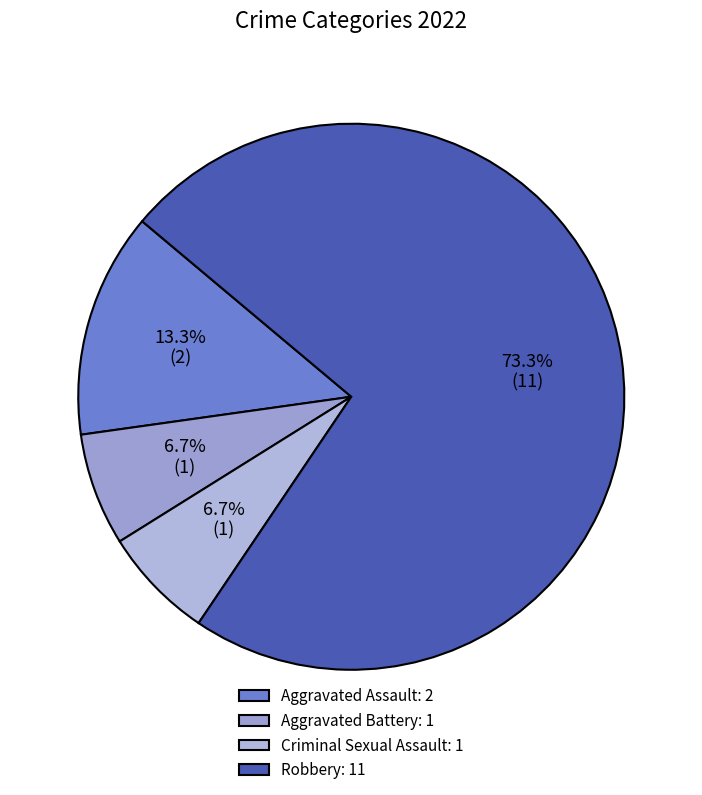

What is the smallest slice in the pie chart?

Aggravated Battery